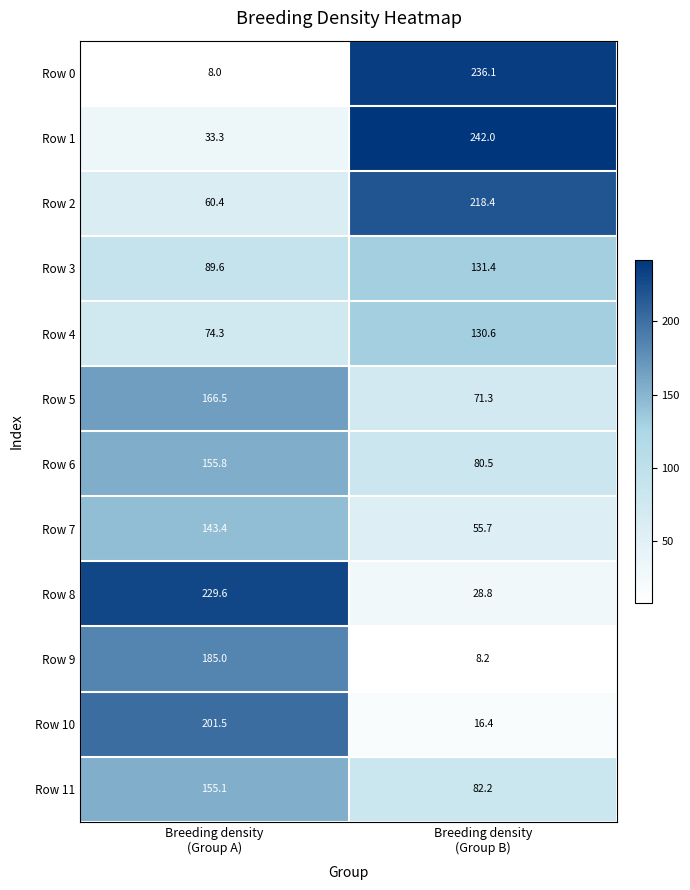

What is the sum of all Row 3 values?

221.0